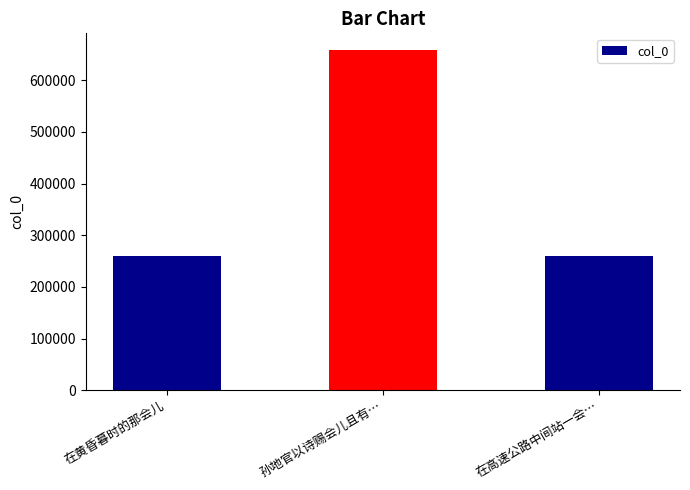

What is the label of the 2nd bar from the right?

孙地官以诗赐会儿且有…